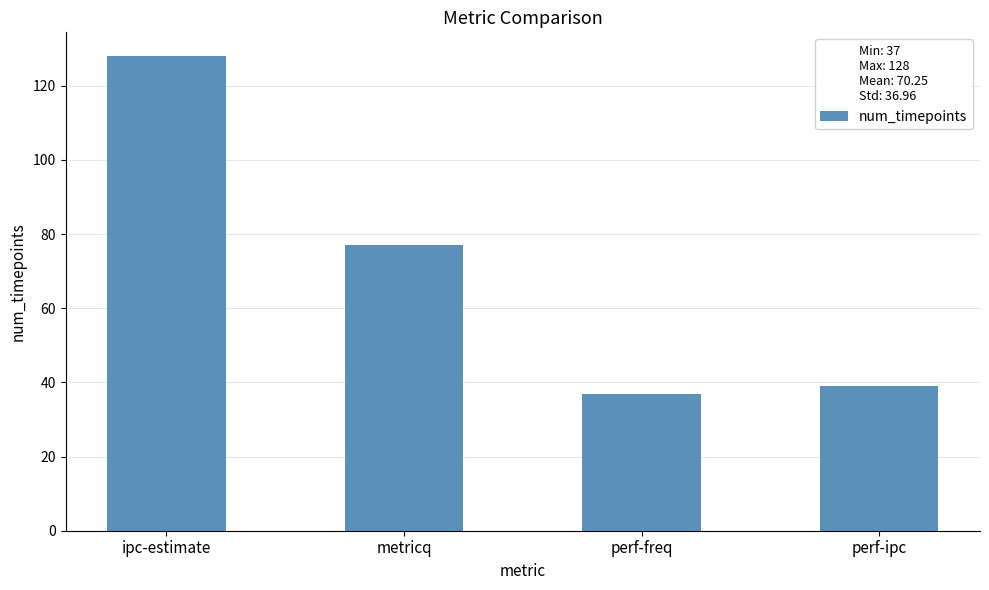

What is the sum of all values?

281